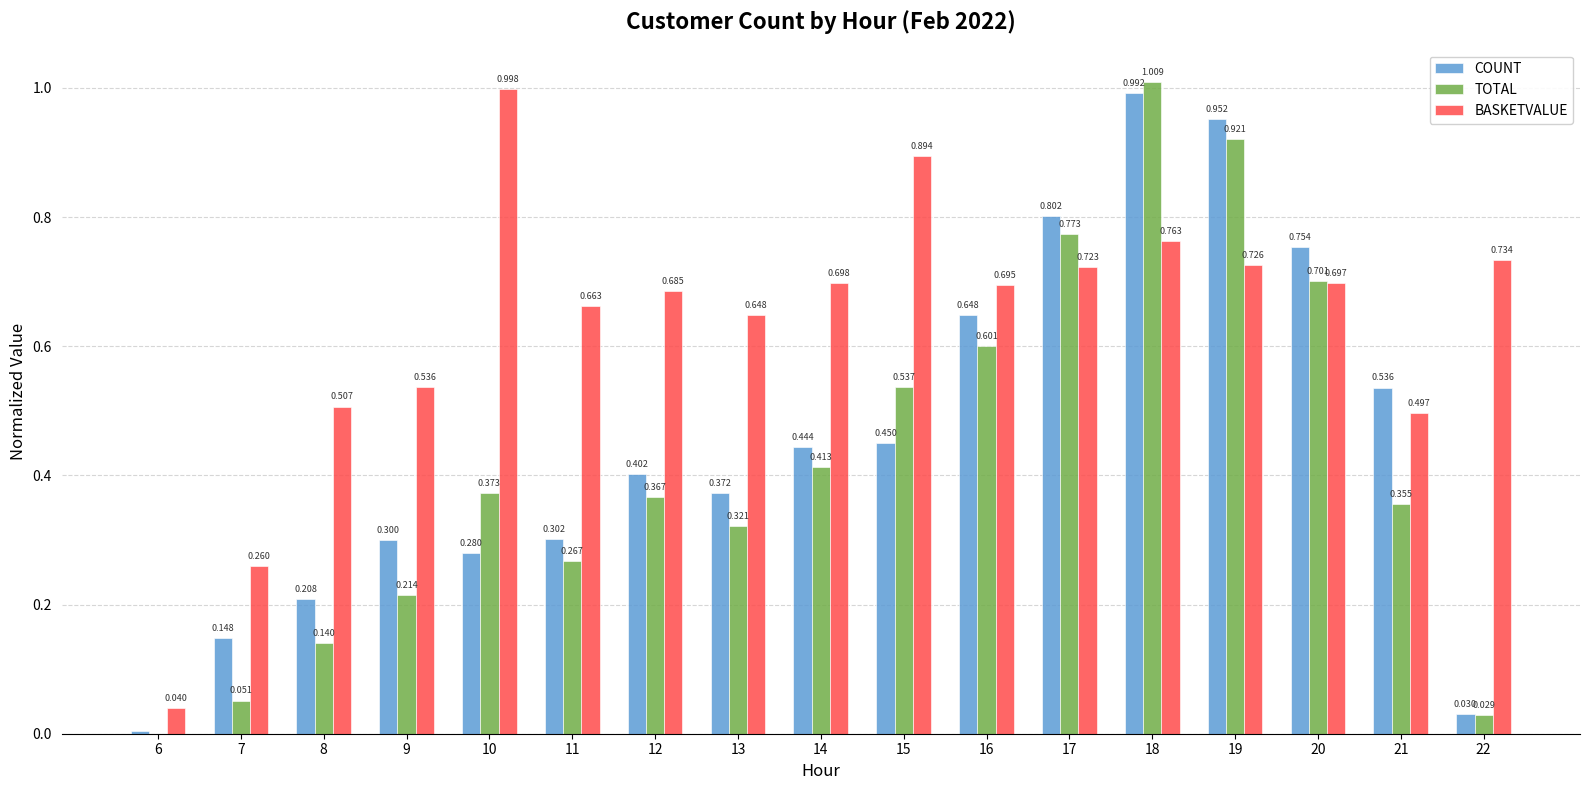

Is the value of COUNT at 18 greater than the value of TOTAL at 12?

Yes